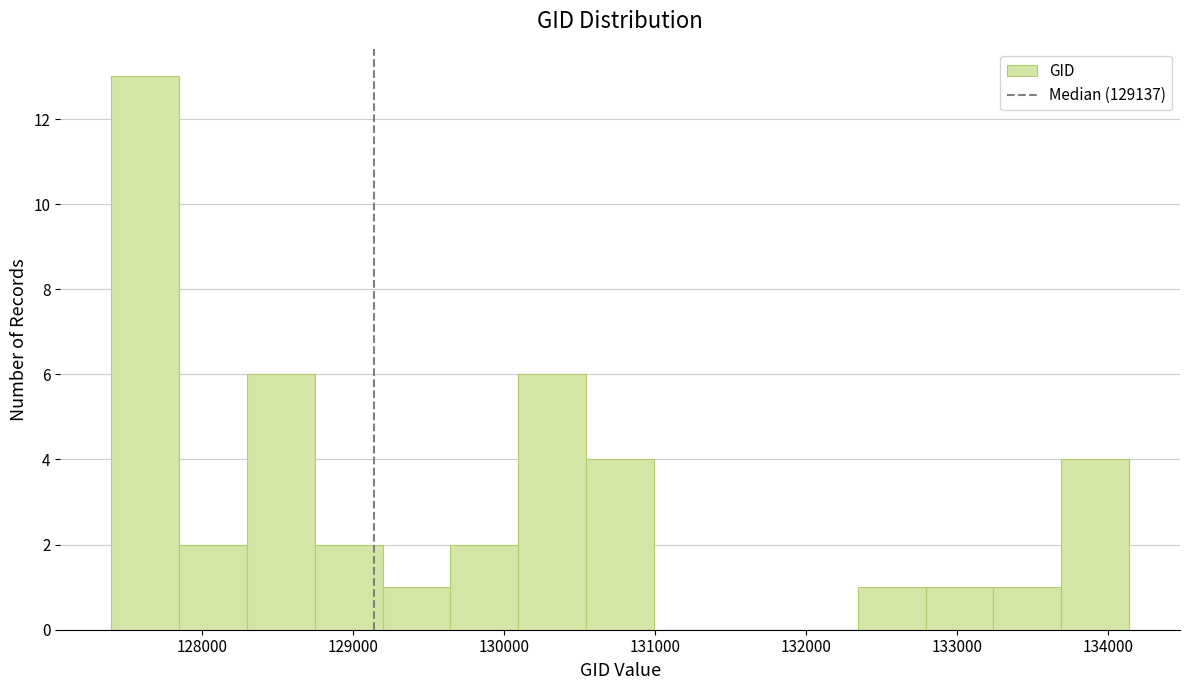

Reading left to right, transcribe this chart: for each bar, give the range it covers on the x-axis and its height. Neither the bar edges nor the heights are printed on the chart, so give them approximately, as read against the axes.

127400 to 127800: 13
127800 to 128300: 2
128300 to 128700: 6
128700 to 129200: 2
129200 to 129600: 1
129600 to 130100: 2
130100 to 130500: 6
130500 to 131000: 4
131000 to 131400: 0
131400 to 131900: 0
131900 to 132300: 0
132300 to 132800: 1
132800 to 133200: 1
133200 to 133700: 1
133700 to 134100: 4